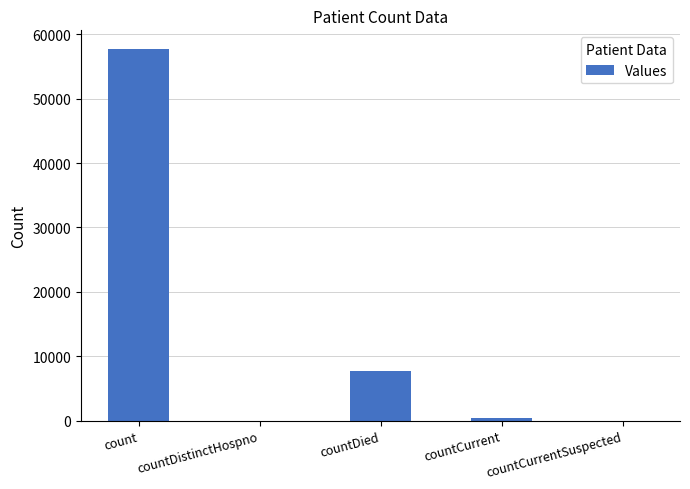

Which label corresponds to the largest value in the chart?

count